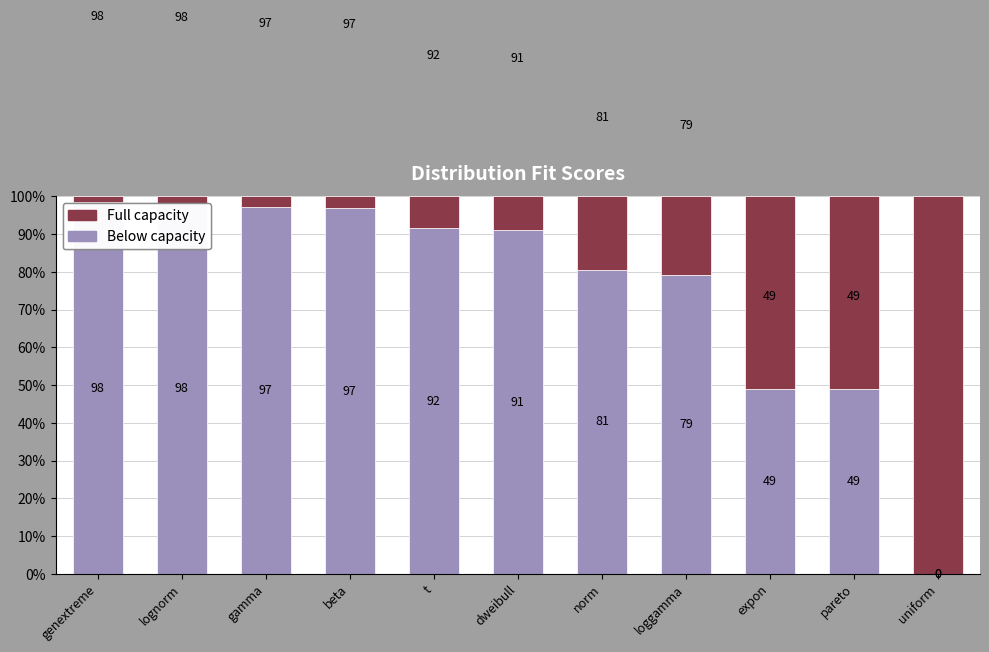

What is the total value across all series at t?

100.0